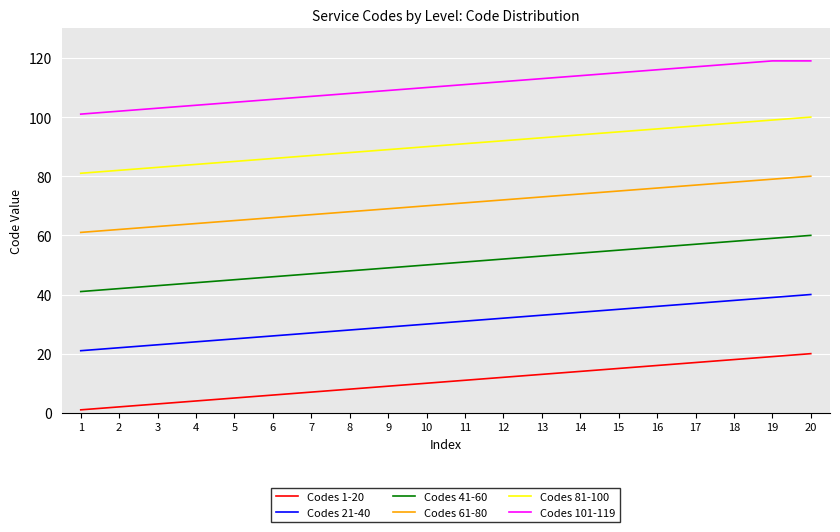

True or false: Codes 41-60 and Codes 101-119 cross at least once.

False